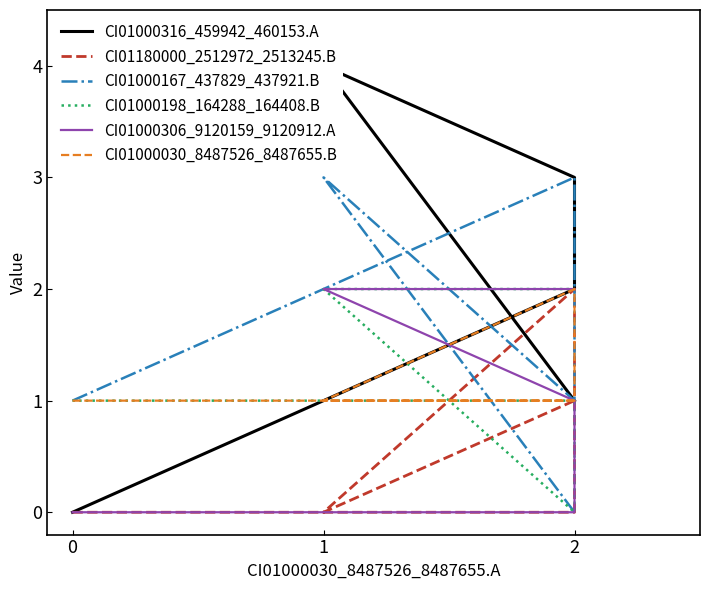

At which category is the sum across all series the highest?

1